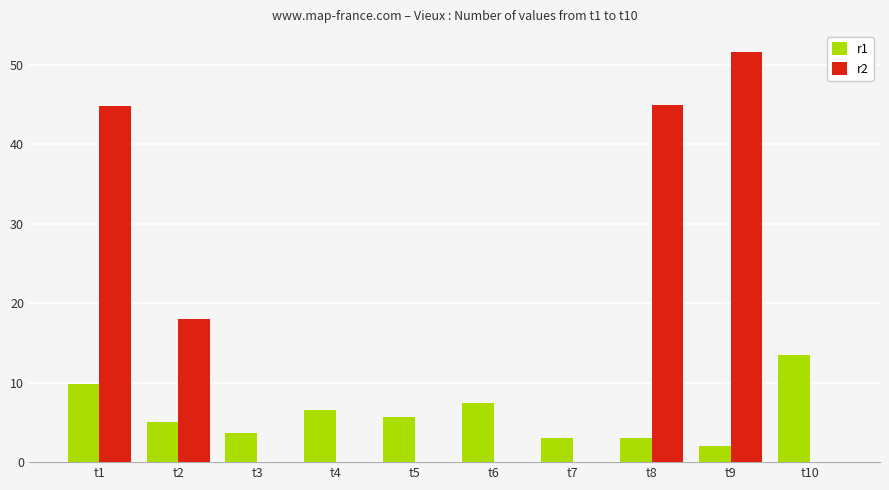

True or false: r2 has a value of 45.0 at t8.

True